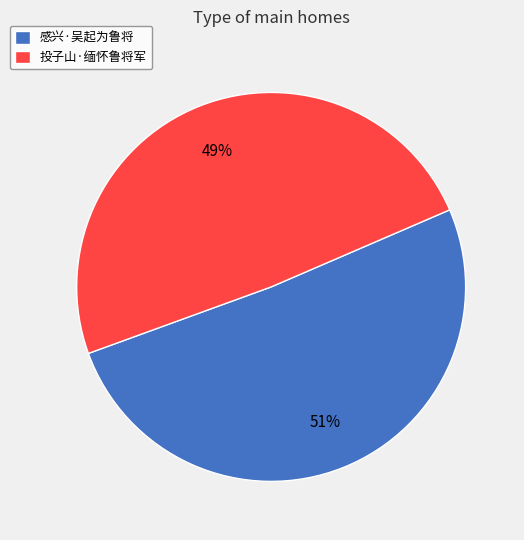

To the nearest percent, what is the difference between the largest and smallest slice percentages?

2%